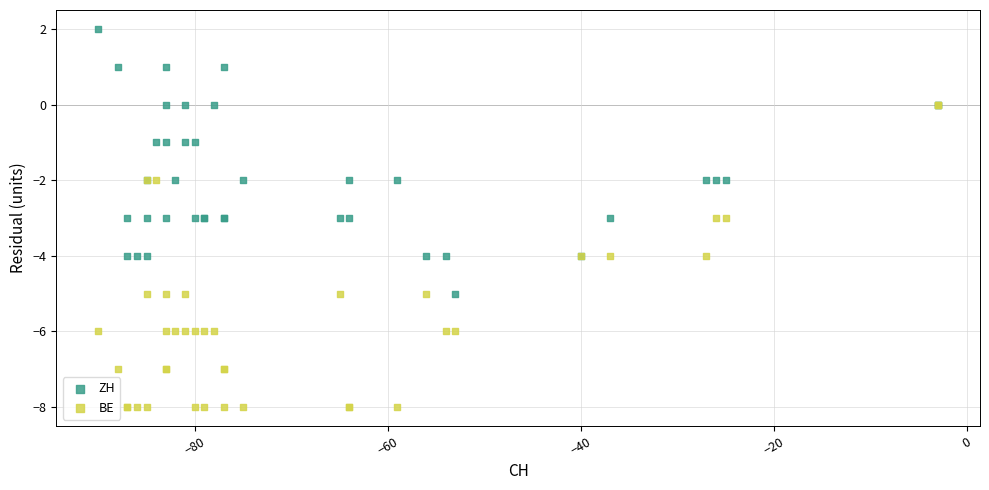

What are all the series names shown in the legend?

ZH, BE